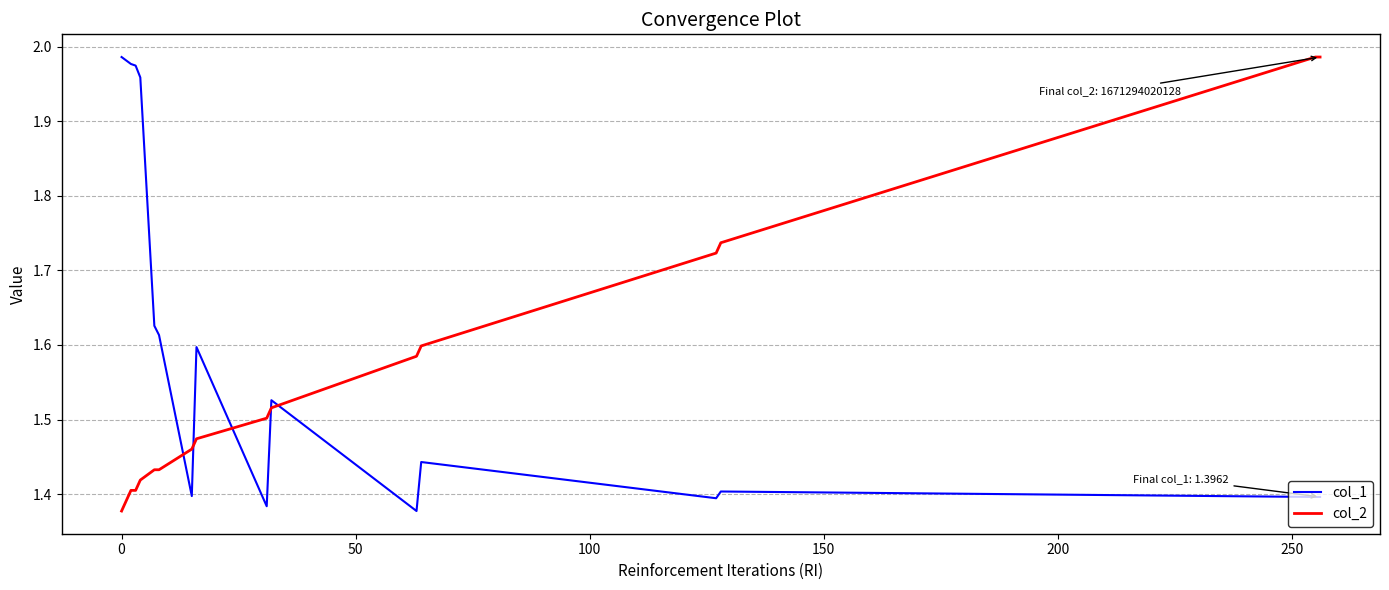

After their last crossing, which series has the higher values: col_2 or col_1?

col_2